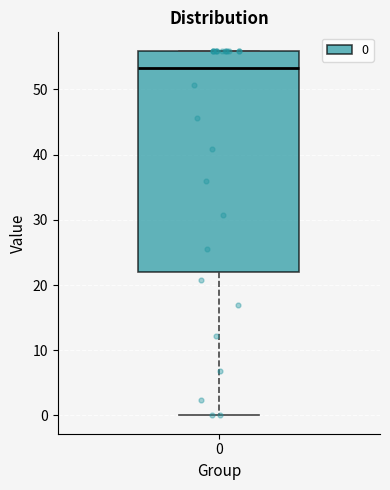

Where is the lower edge of the box at x = 0 on the y-axis? The values are not printed on the chart, so give them approximately, as read against the axis.

22